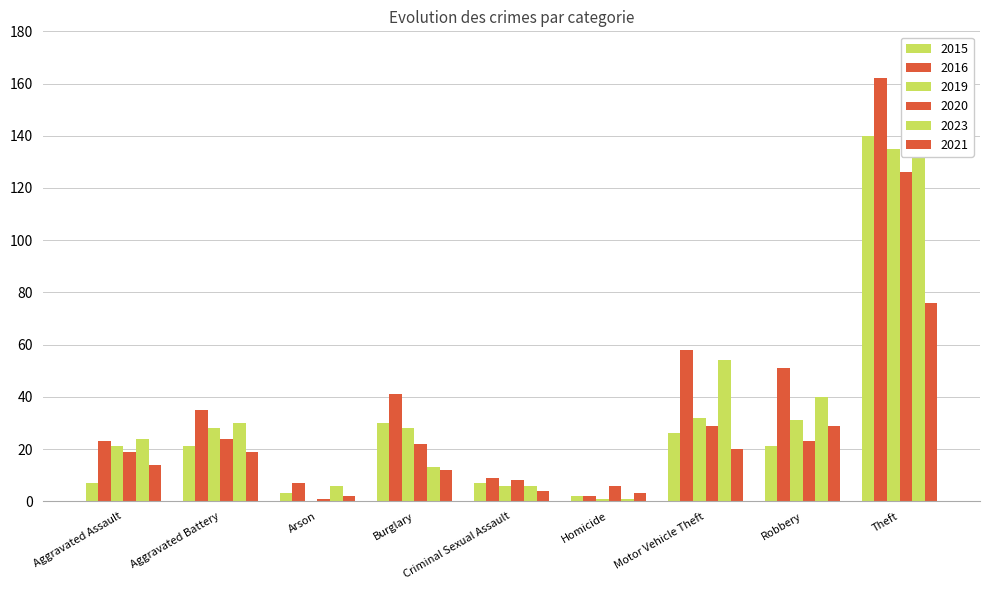

How many distinct data groups are displayed?

6